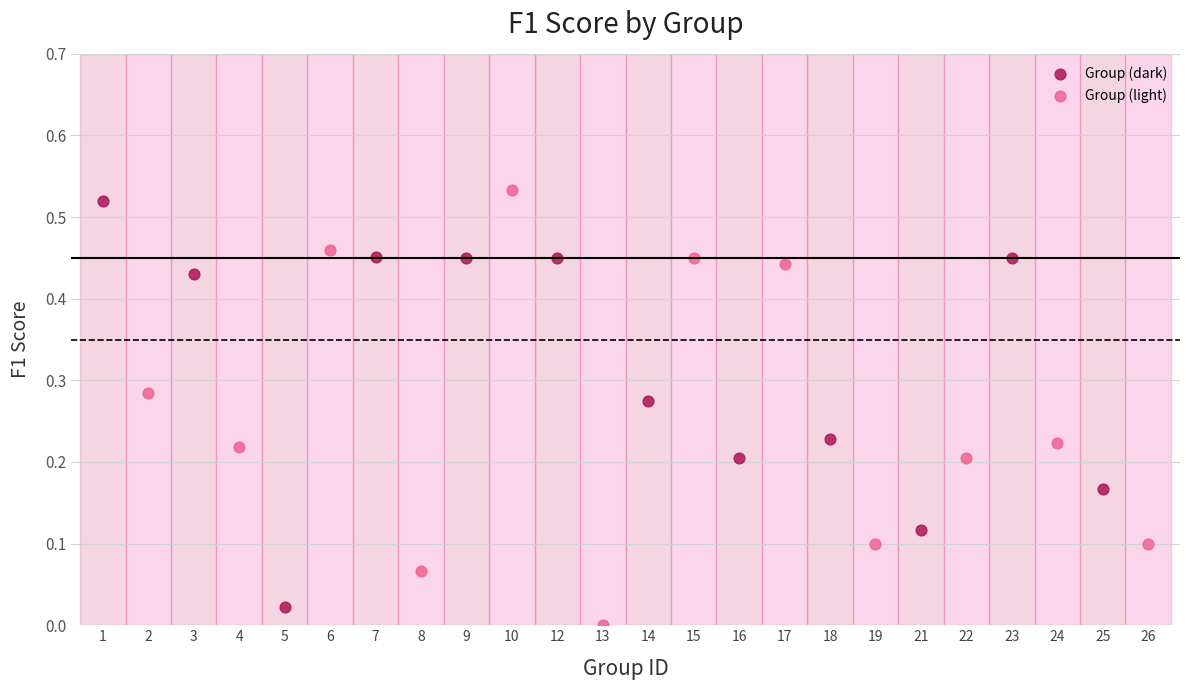

Which series reaches the minimum Y coordinate?

Group (light)